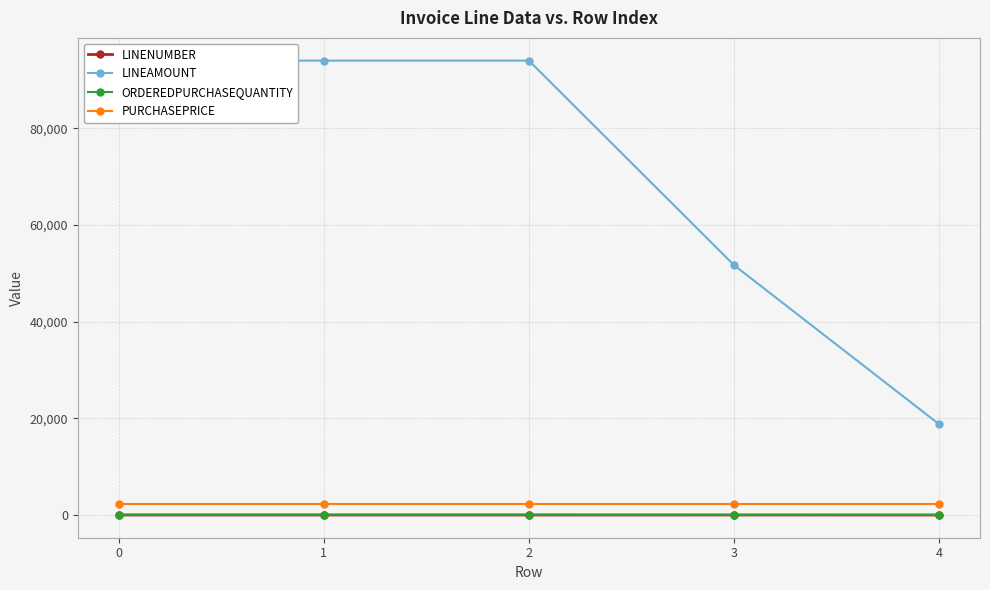

What value does the LINENUMBER series have at 3?

3